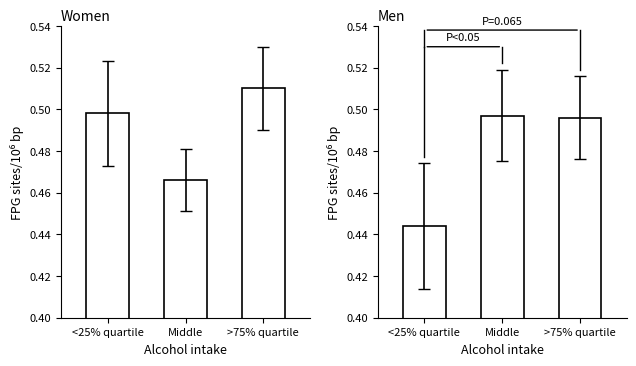

True or false: Women has a value of 0.5 at >75% quartile.

True